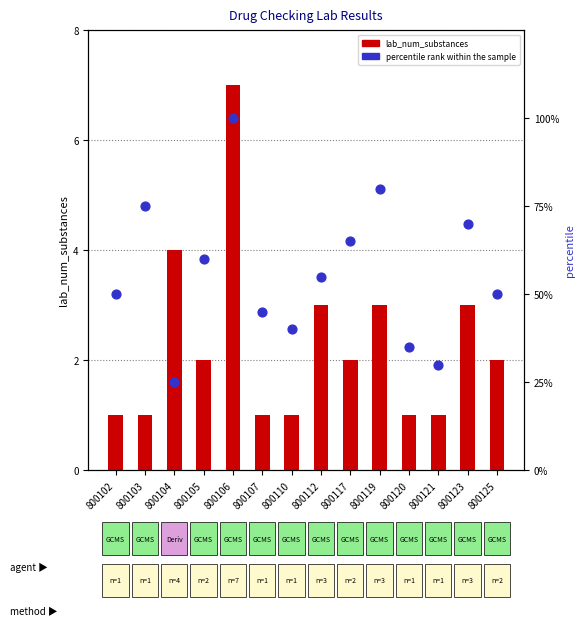

What is the total value across all series at 800105?

62